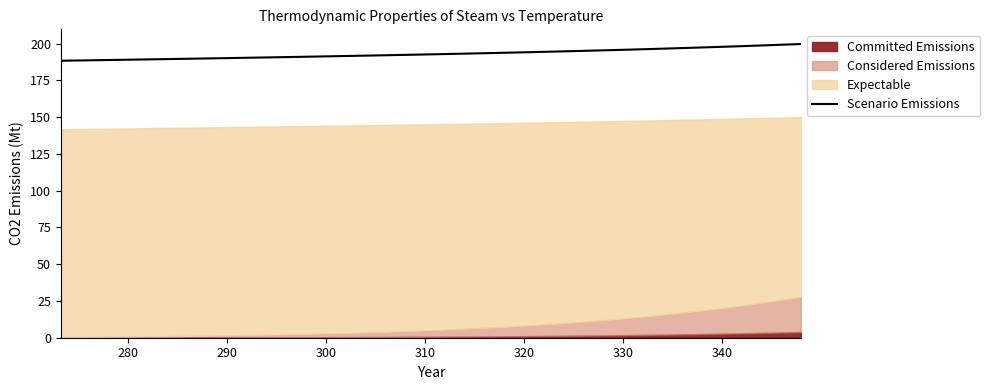

What is the maximum value for Scenario Emissions?

199.8